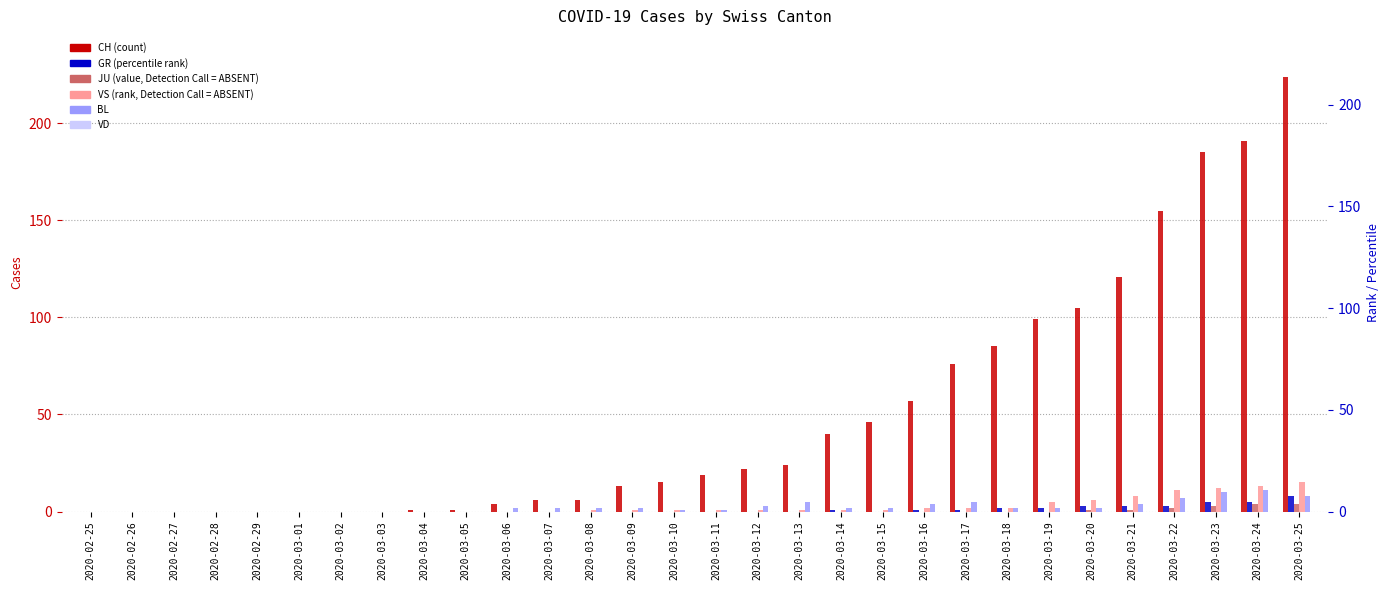

True or false: BL has a value of 0 at 2020-02-28.

True